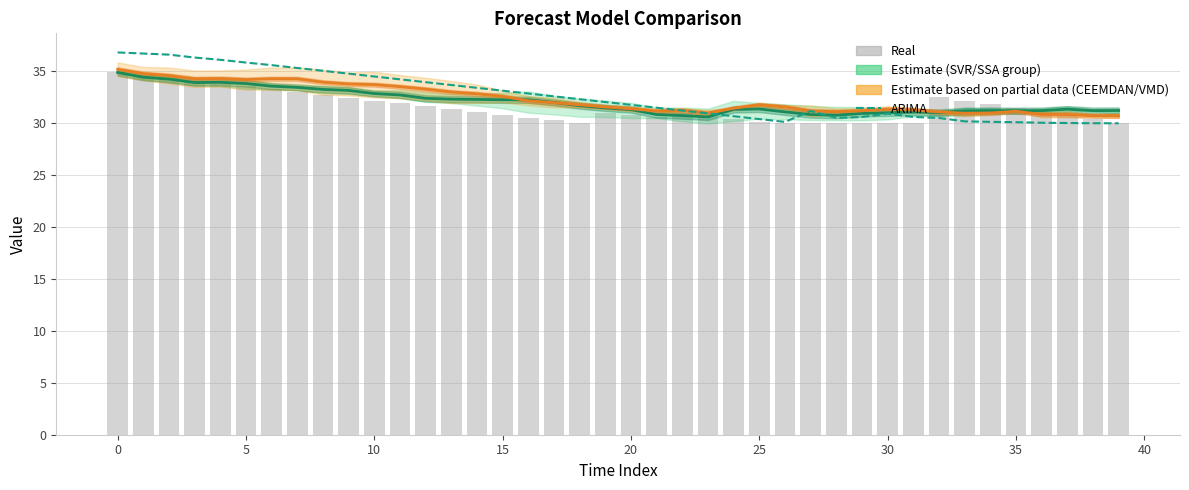

What value does the ARIMA series have at 34?

30.1